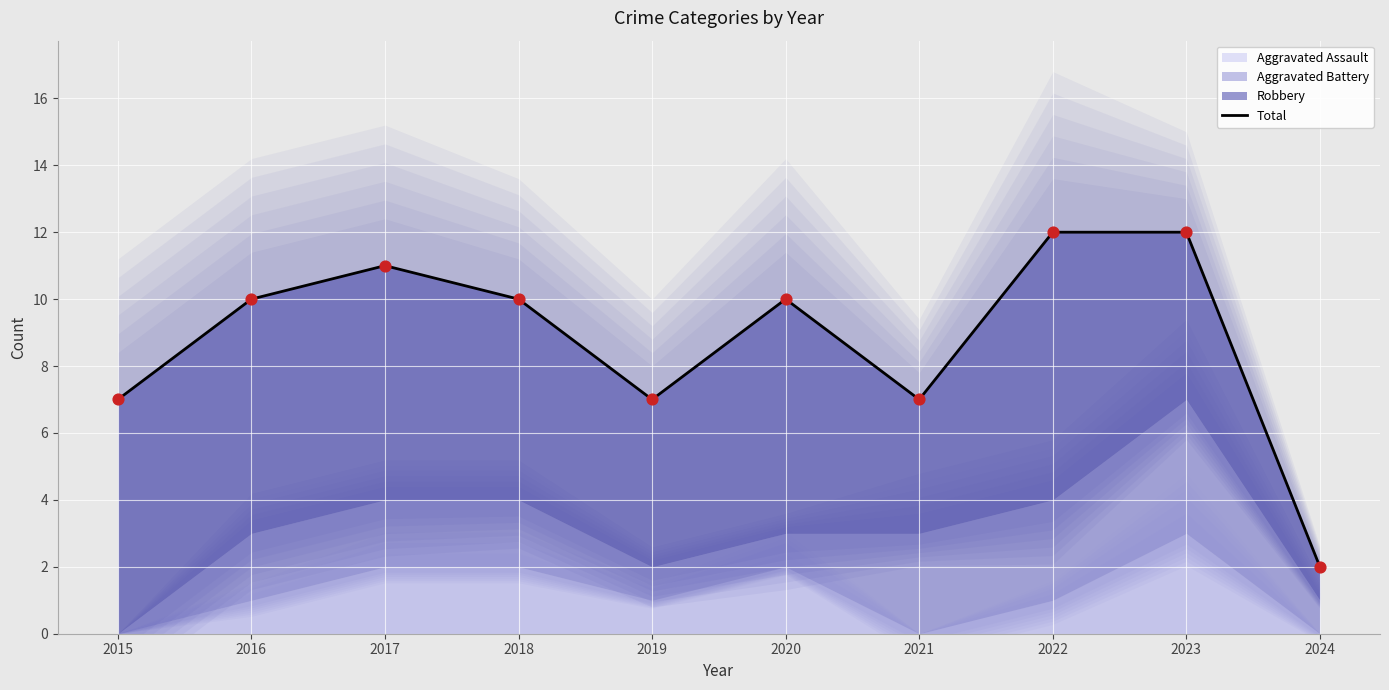

What is the change in value from 2016 to 2022?

+2